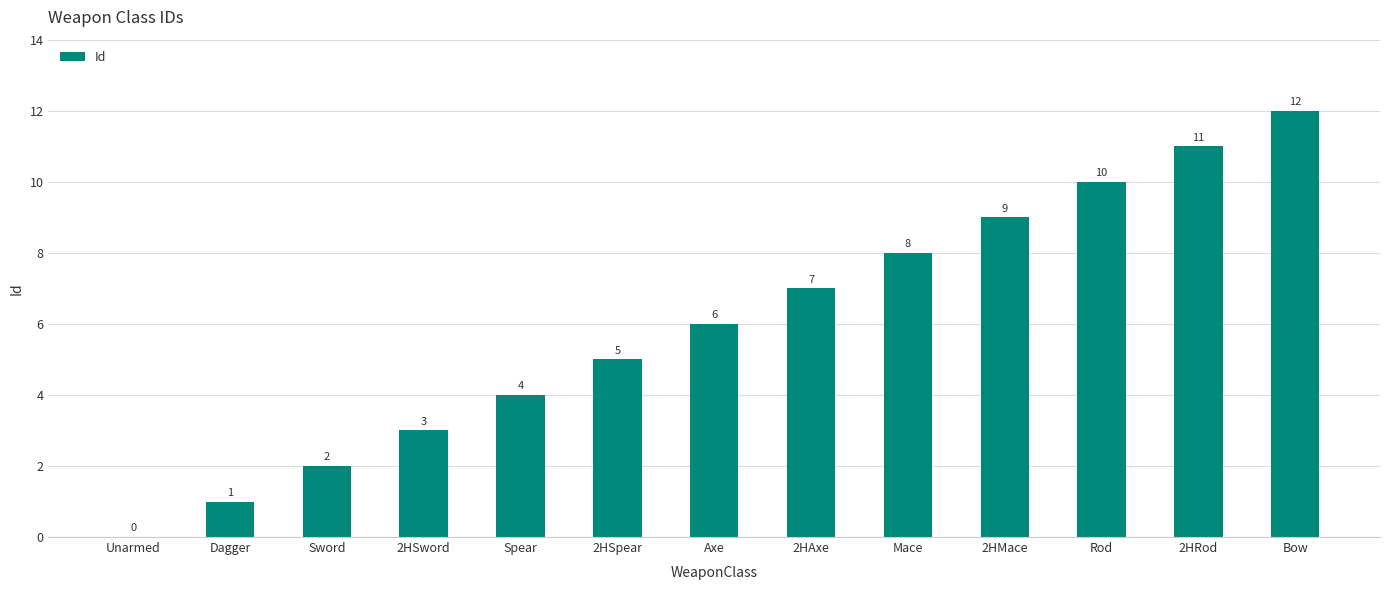

How many series are shown in this chart?

1